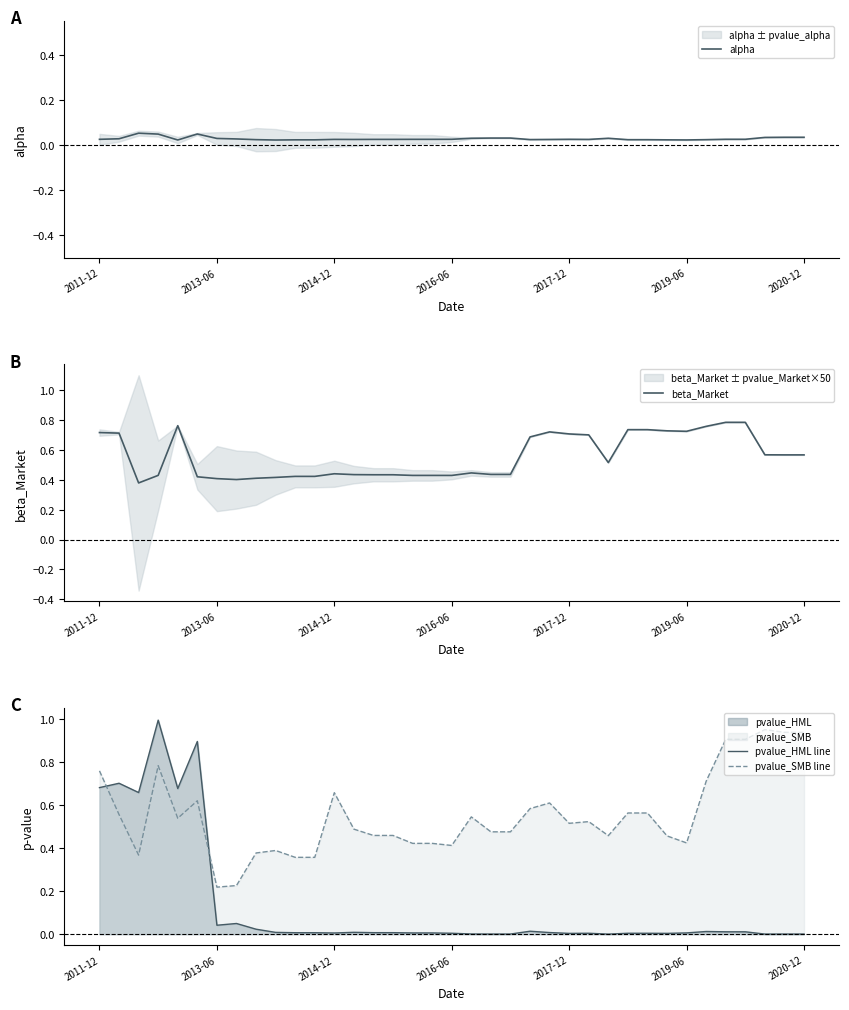

True or false: pvalue_SMB line and pvalue_HML line cross at least once.

True